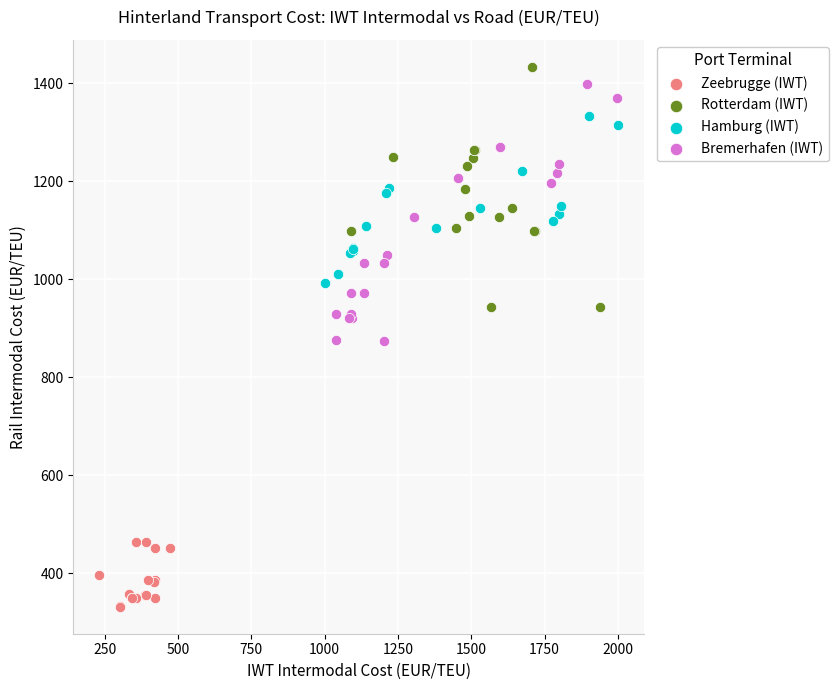

Which series has the widest spread of Y values?

Bremerhafen (IWT)